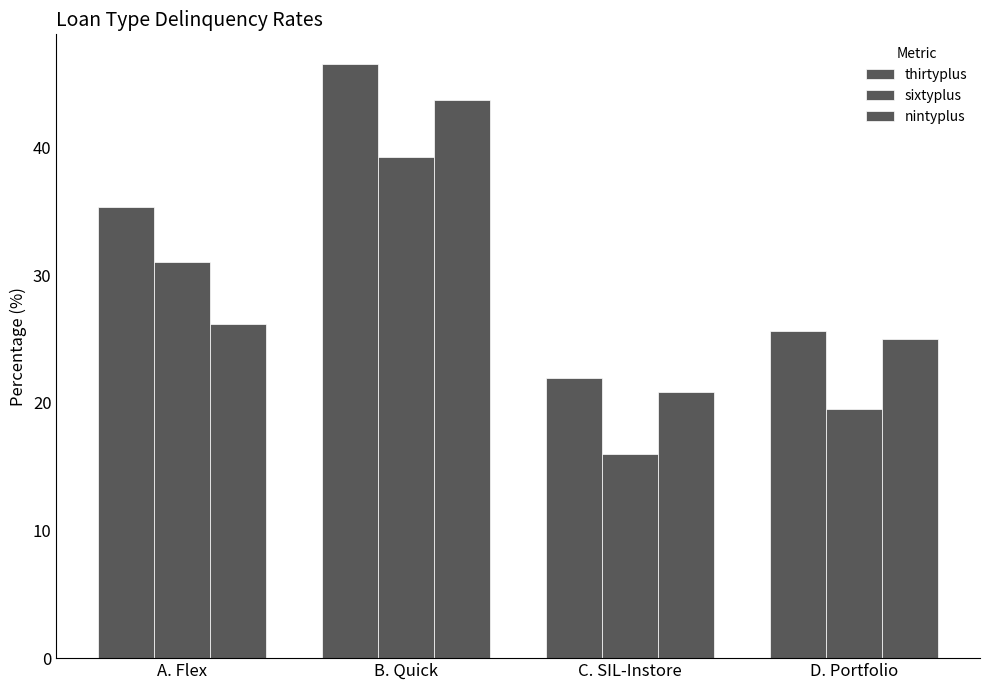

How many bars are there in each group?

3